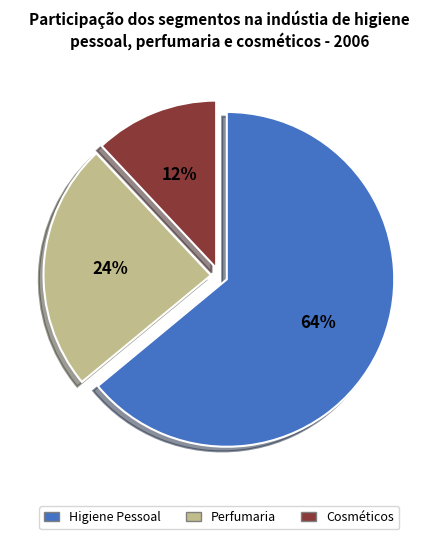

To the nearest percent, what is the average slice percentage?

33%